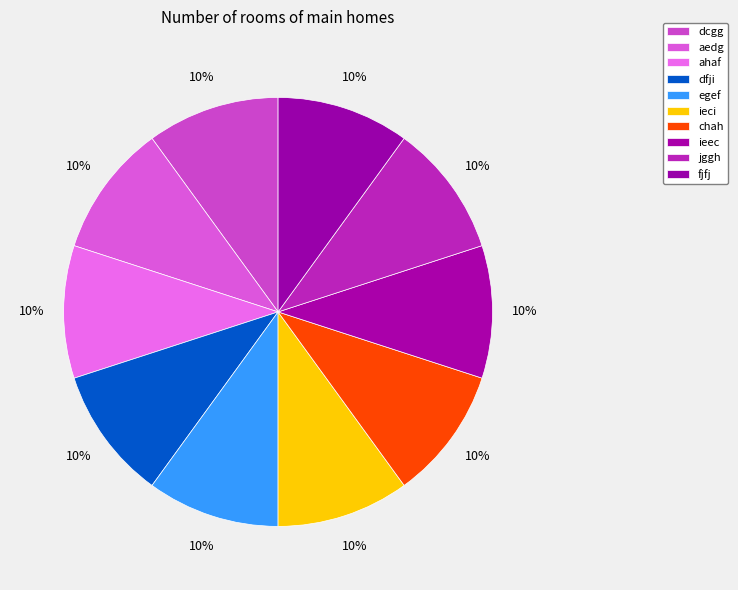

How many slices are in this pie chart?

10